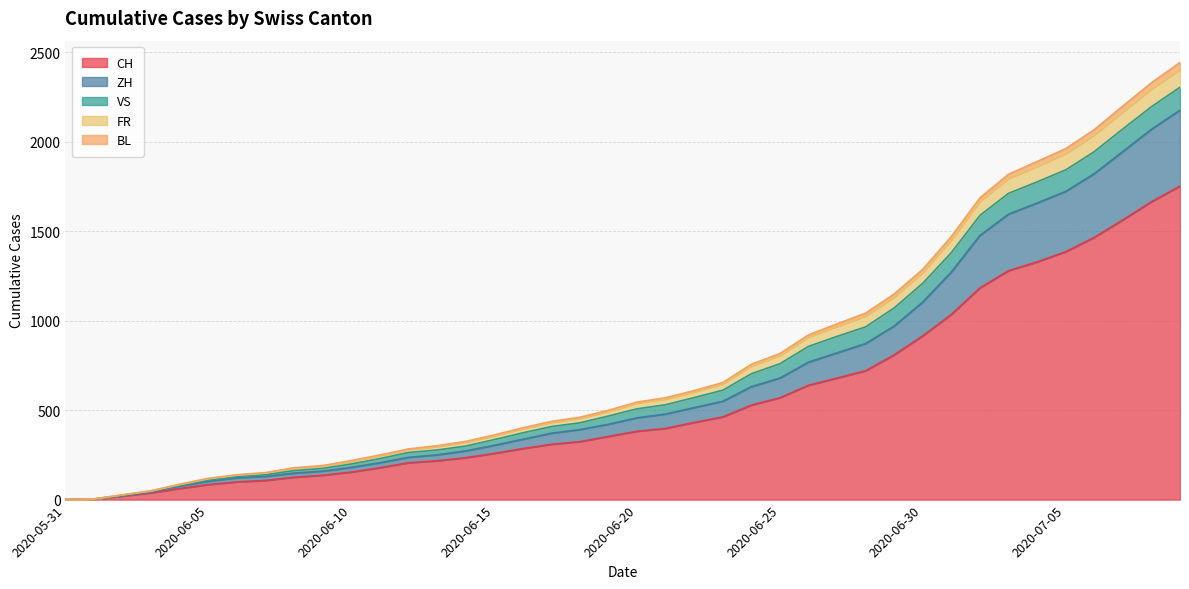

What value does the CH series have at 2020-06-08, to the nearest 50?

100